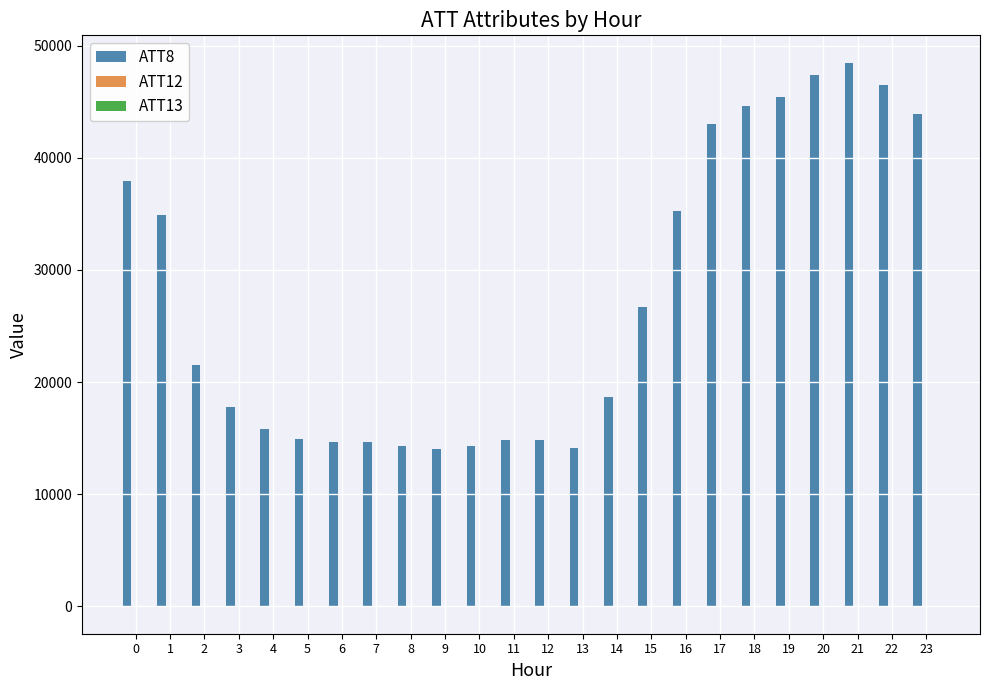

Are the bars horizontal?

No